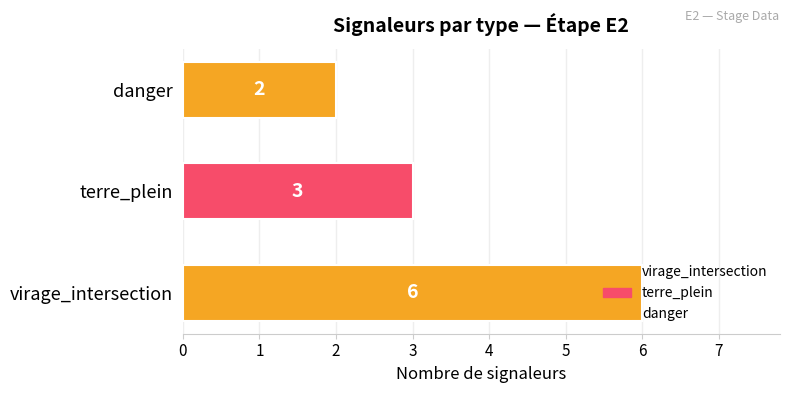

Which has a higher value, terre_plein or virage_intersection?

virage_intersection